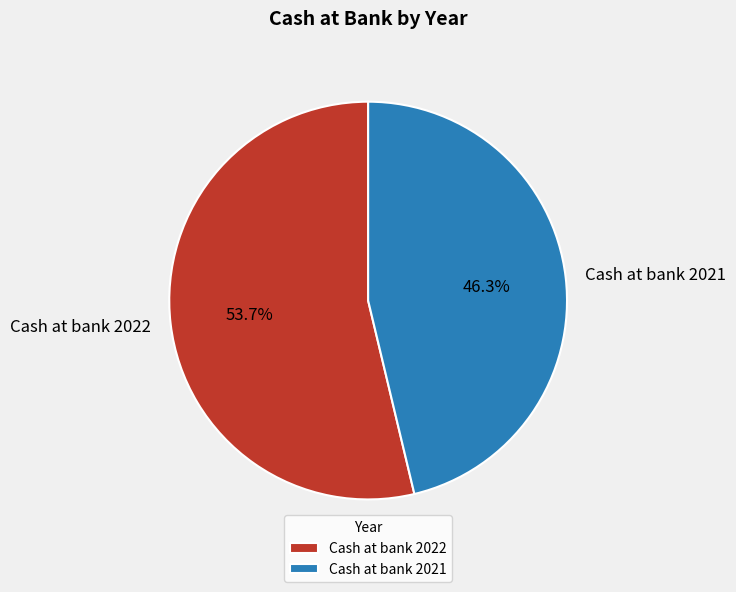

Rank the categories by value from highest to lowest.

Cash at bank 2022, Cash at bank 2021